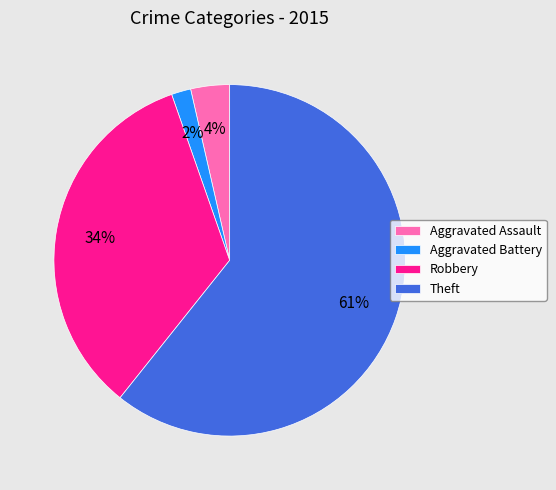

Which category has the smallest portion of the pie?

Aggravated Battery